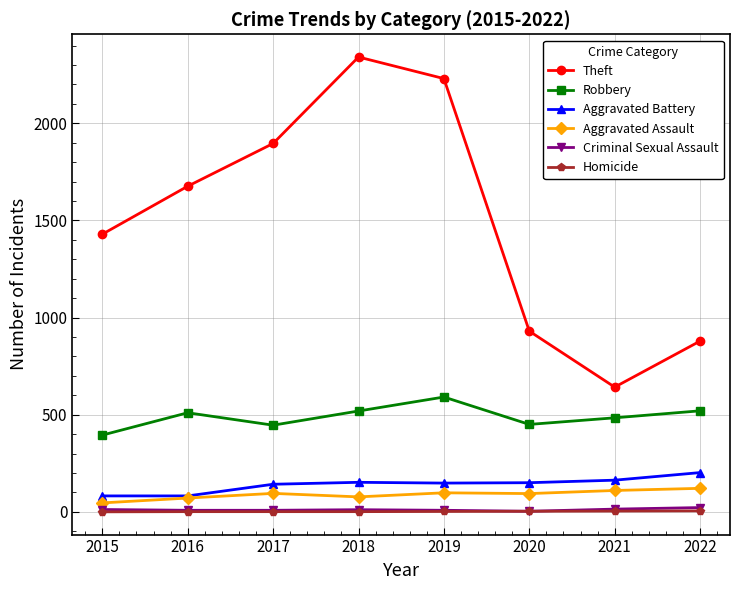

The Criminal Sexual Assault series shows 14 at 2021. True or false?

True